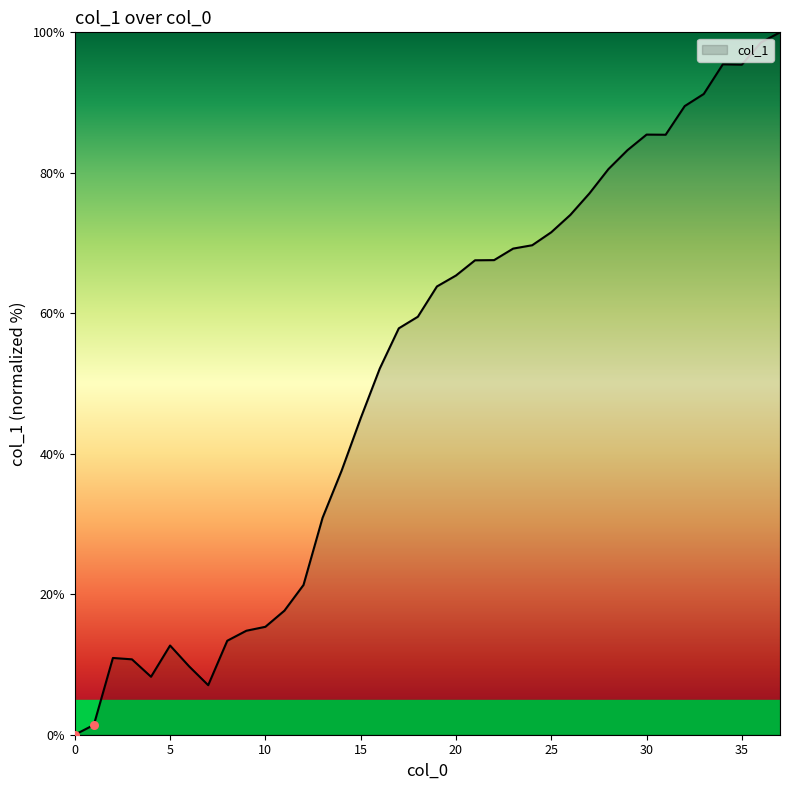

What is the greatest value displayed?

100.0